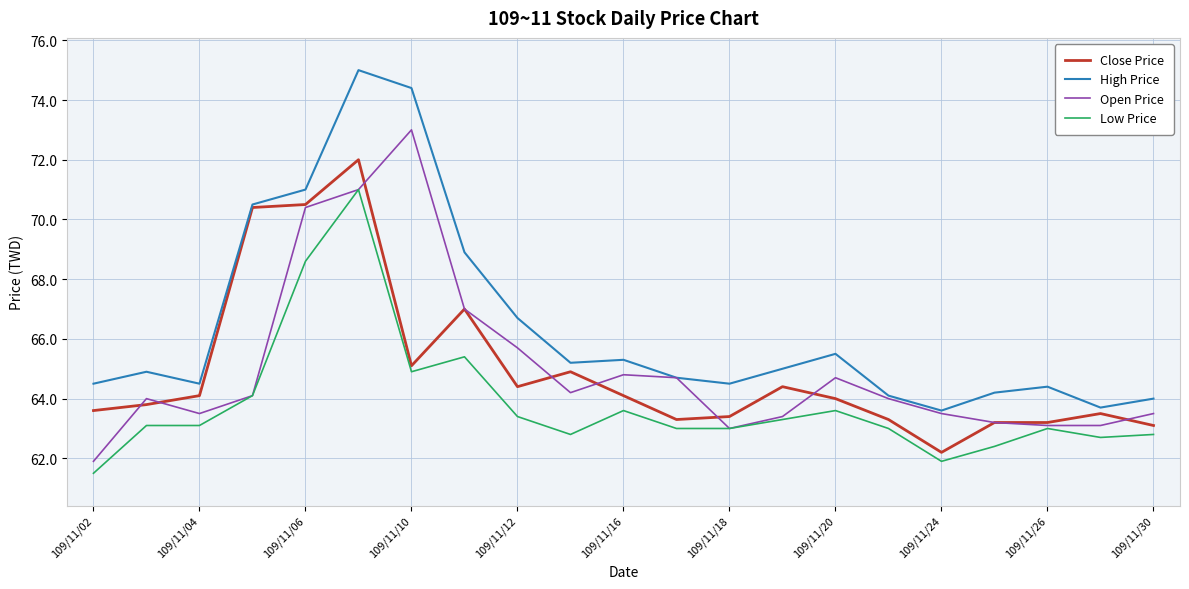

How many lines are shown in the chart?

4